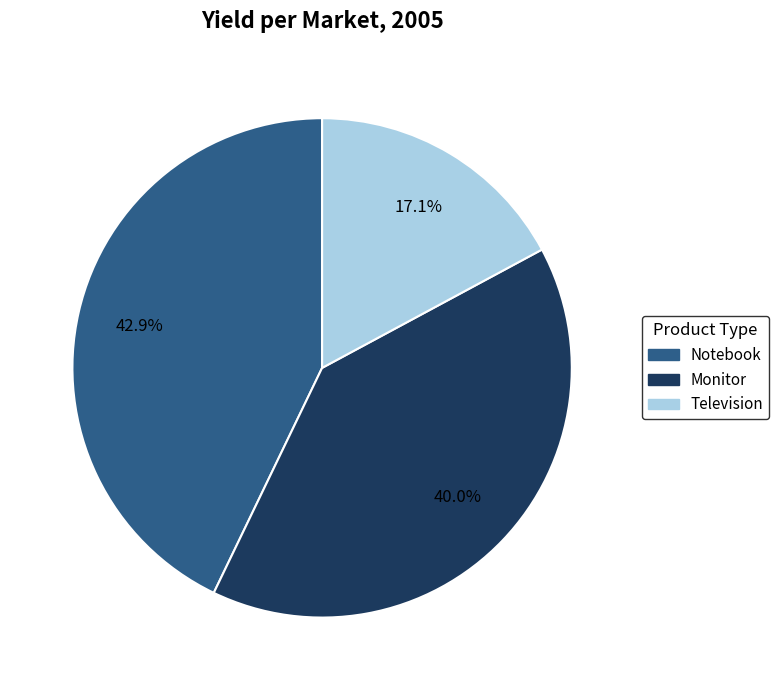

The Notebook slice represents 52% of the pie. True or false?

False